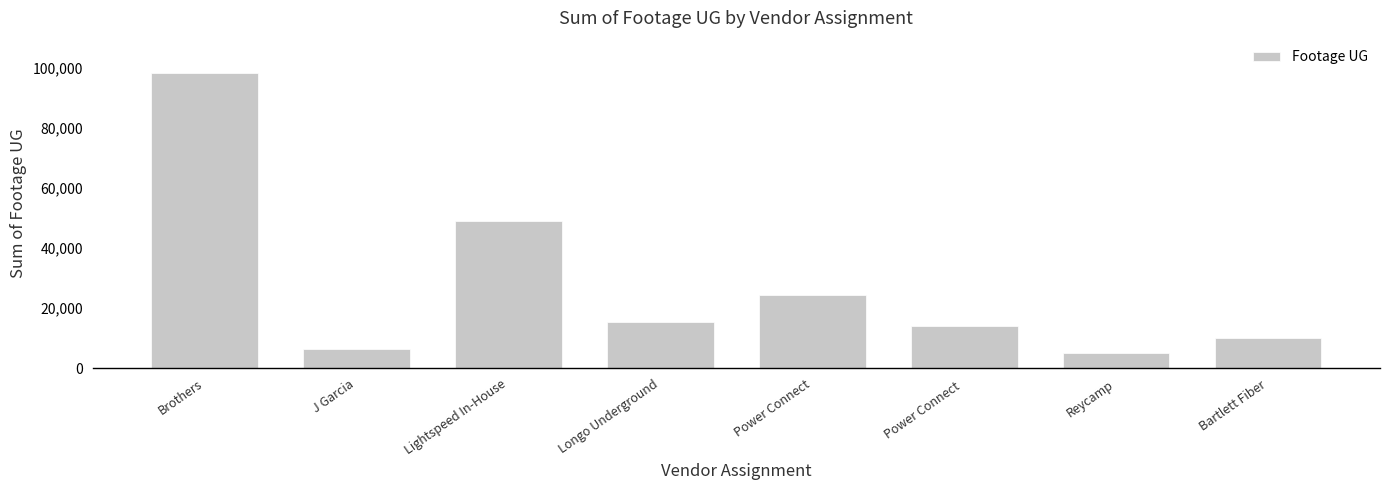

Are the bars grouped side by side (vs. stacked)?

No